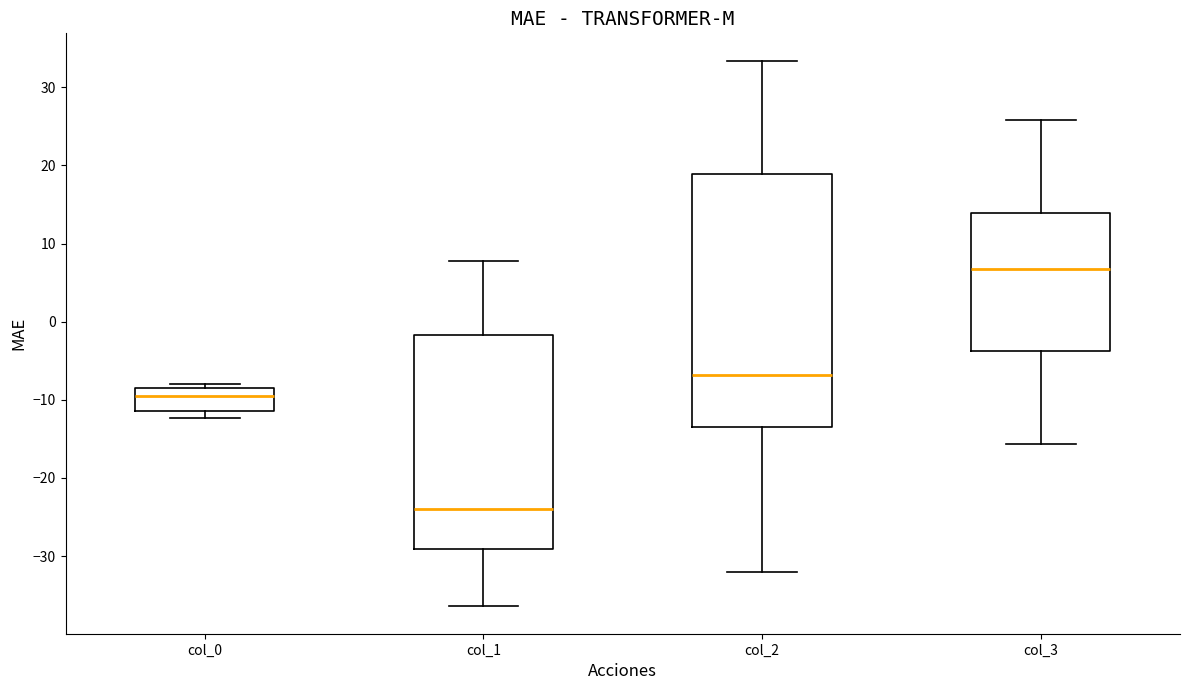

Which box's median line is the highest?

col_3